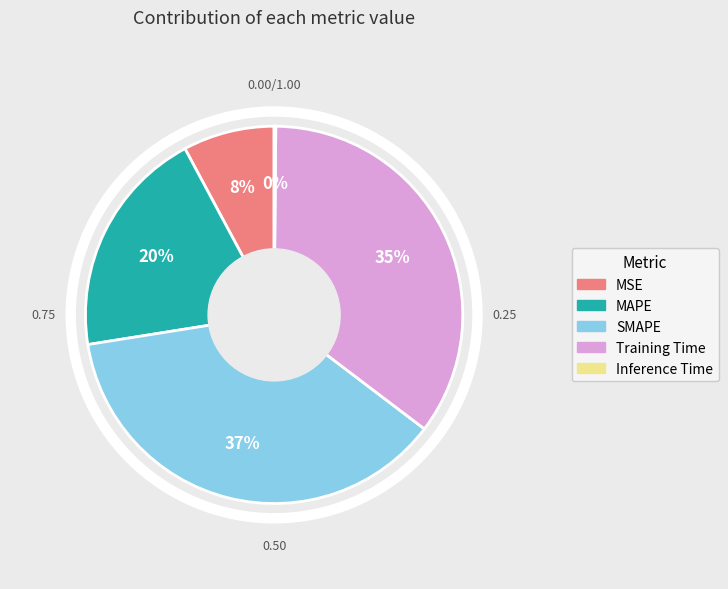

Between MAPE and Training Time, which is larger?

Training Time